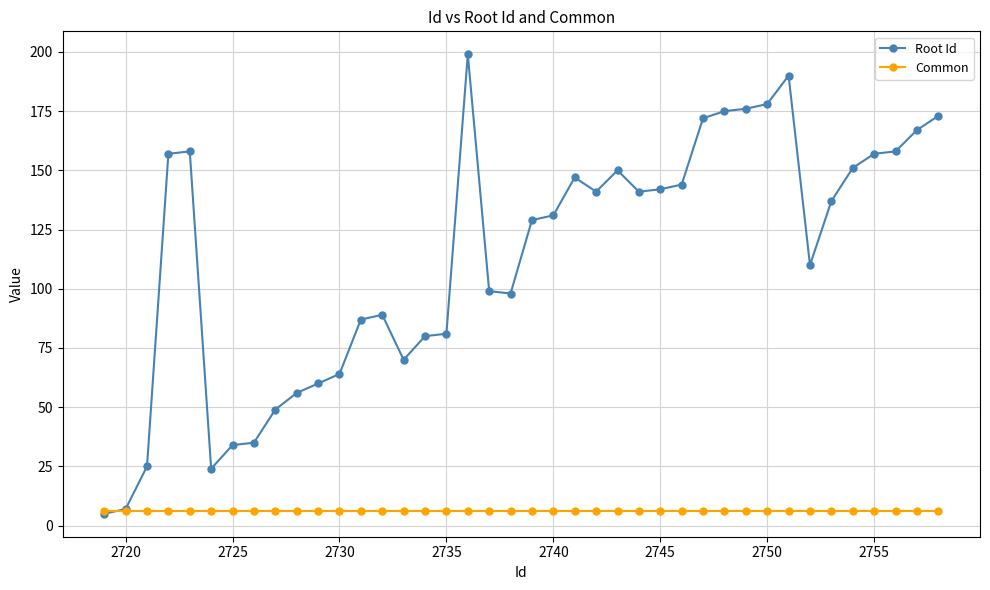

What is the highest value of the Common series?

6